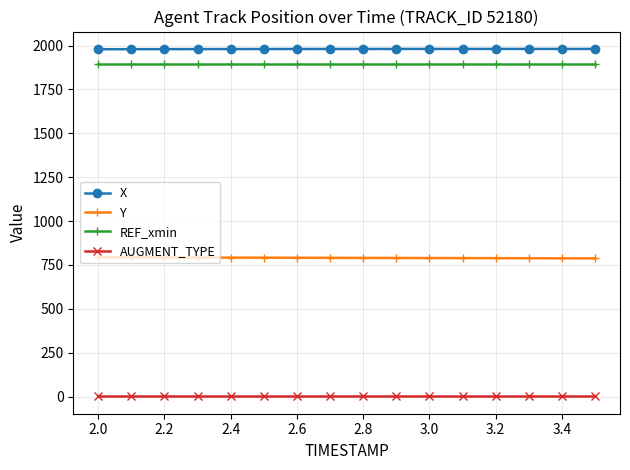

What is the average value of the AUGMENT_TYPE series?

1.0